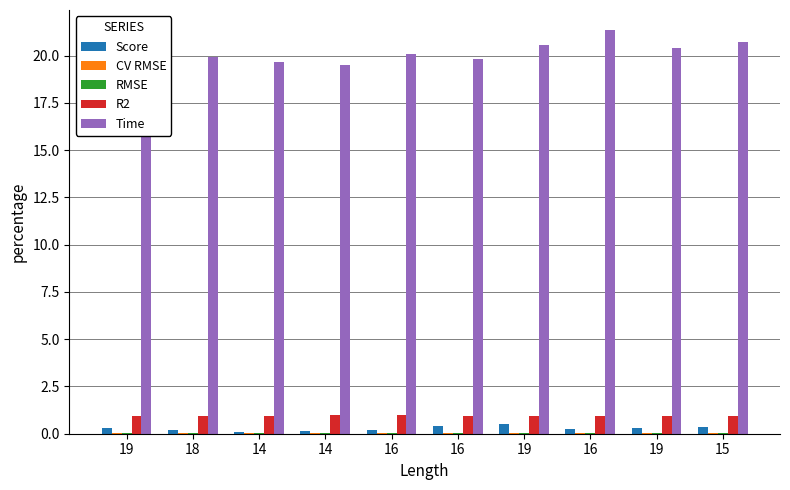

Reading left to right, extract all data points from this chart.

Score: 19=0.3	18=0.2	14=0.1	14=0.2	16=0.2	16=0.4	19=0.5	16=0.2	19=0.3	15=0.3
CV RMSE: 19=0.0	18=0.0	14=0.0	14=0.0	16=0.0	16=0.0	19=0.0	16=0.0	19=0.0	15=0.0
RMSE: 19=0.1	18=0.1	14=0.0	14=0.0	16=0.0	16=0.1	19=0.1	16=0.1	19=0.1	15=0.1
R2: 19=1.0	18=0.9	14=1.0	14=1.0	16=1.0	16=1.0	19=0.9	16=0.9	19=1.0	15=1.0
Time: 19=20.2	18=19.9	14=19.7	14=19.5	16=20.1	16=19.8	19=20.6	16=21.3	19=20.4	15=20.7